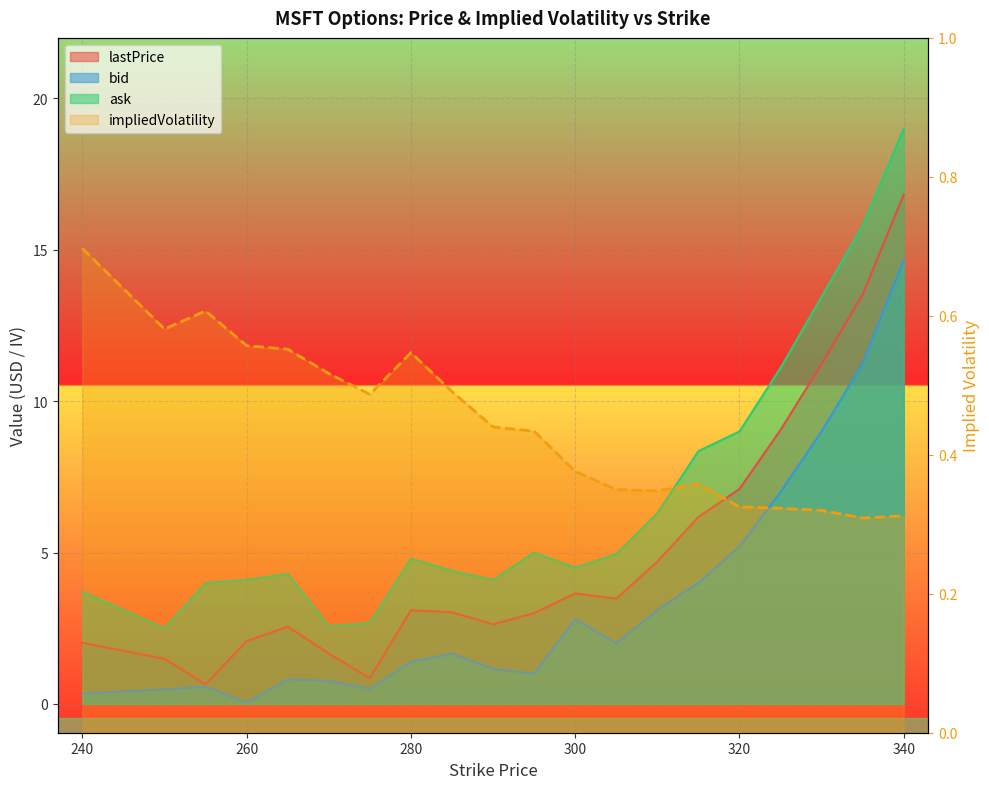

Reading left to right, extract all data points from this chart.

lastPrice: 240=2.0	250=1.5	255=0.7	260=2.1	265=2.6	270=1.7	275=0.8	280=3.1	285=3.0	290=2.6	295=3.0	300=3.6	305=3.5	310=4.7	315=6.2	320=7.1	325=9.1	330=11.2	335=13.5	340=16.8
bid: 240=0.3	250=0.5	255=0.6	260=0.1	265=0.8	270=0.8	275=0.5	280=1.4	285=1.7	290=1.2	295=1.0	300=2.8	305=2.0	310=3.1	315=4.0	320=5.2	325=7.0	330=9.0	335=11.2	340=14.7
ask: 240=3.7	250=2.5	255=4.0	260=4.1	265=4.3	270=2.6	275=2.7	280=4.8	285=4.4	290=4.1	295=5.0	300=4.5	305=5.0	310=6.3	315=8.3	320=9.0	325=11.1	330=13.4	335=15.8	340=19.0
impliedVolatility: 240=0.7	250=0.6	255=0.6	260=0.6	265=0.6	270=0.5	275=0.5	280=0.5	285=0.5	290=0.4	295=0.4	300=0.4	305=0.3	310=0.3	315=0.4	320=0.3	325=0.3	330=0.3	335=0.3	340=0.3